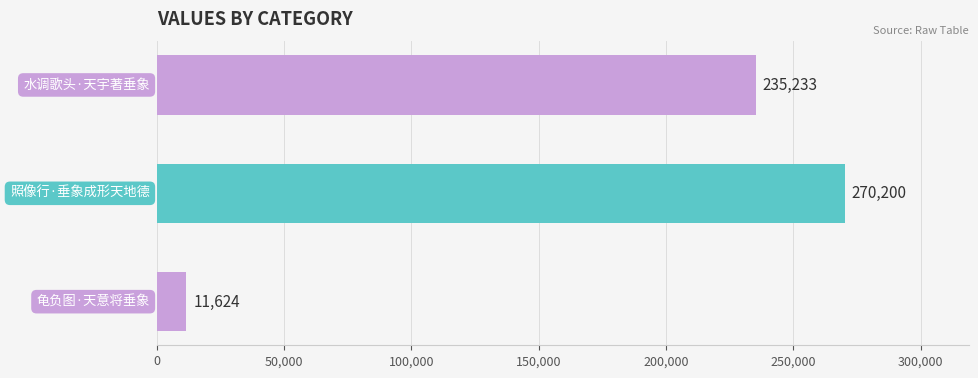

What is the smallest value displayed?

11624